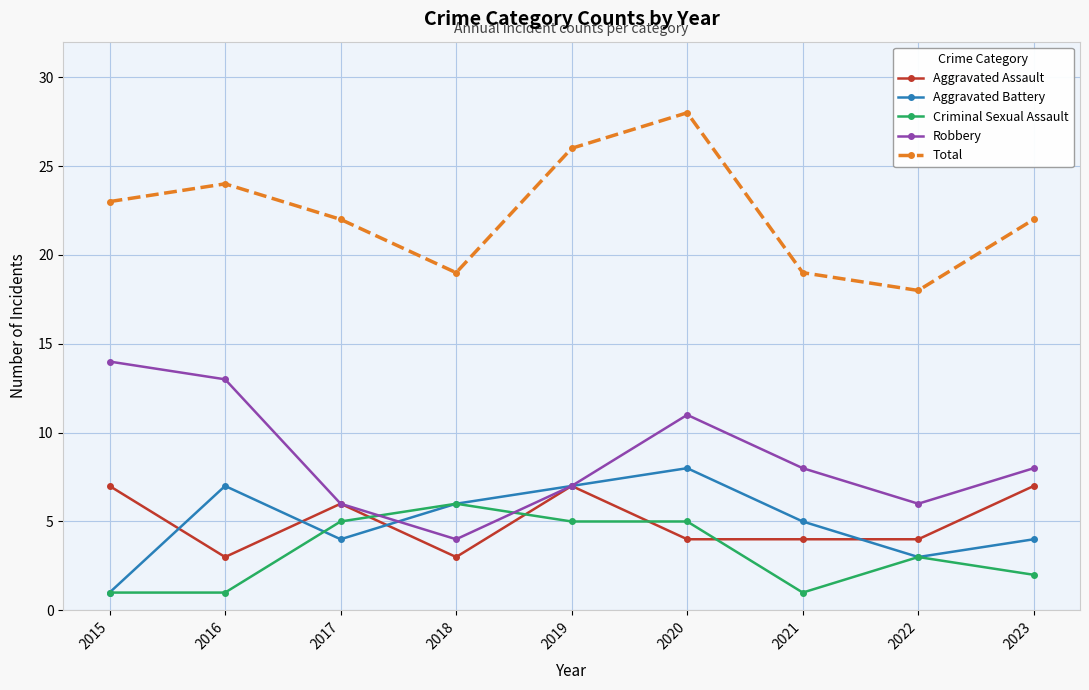

True or false: Robbery has more than 0 interior local peaks.

True